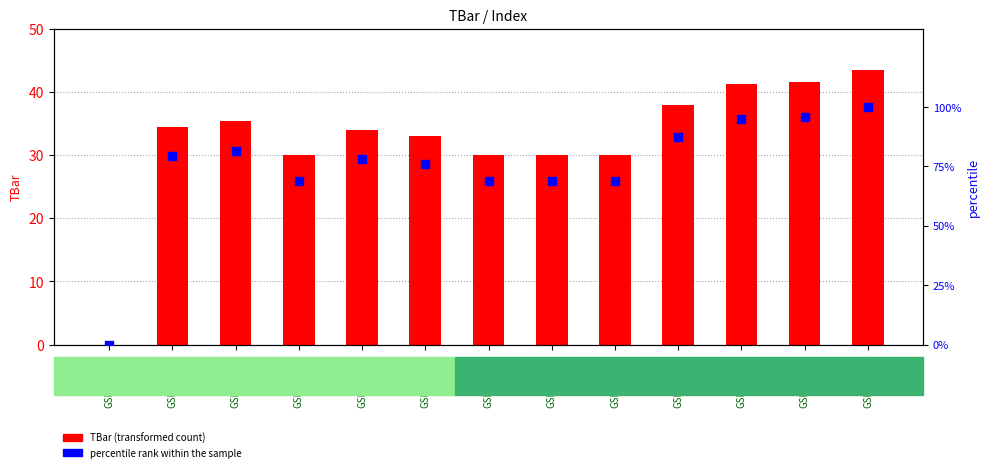

At how many categories does at least one series exceed 39?

12